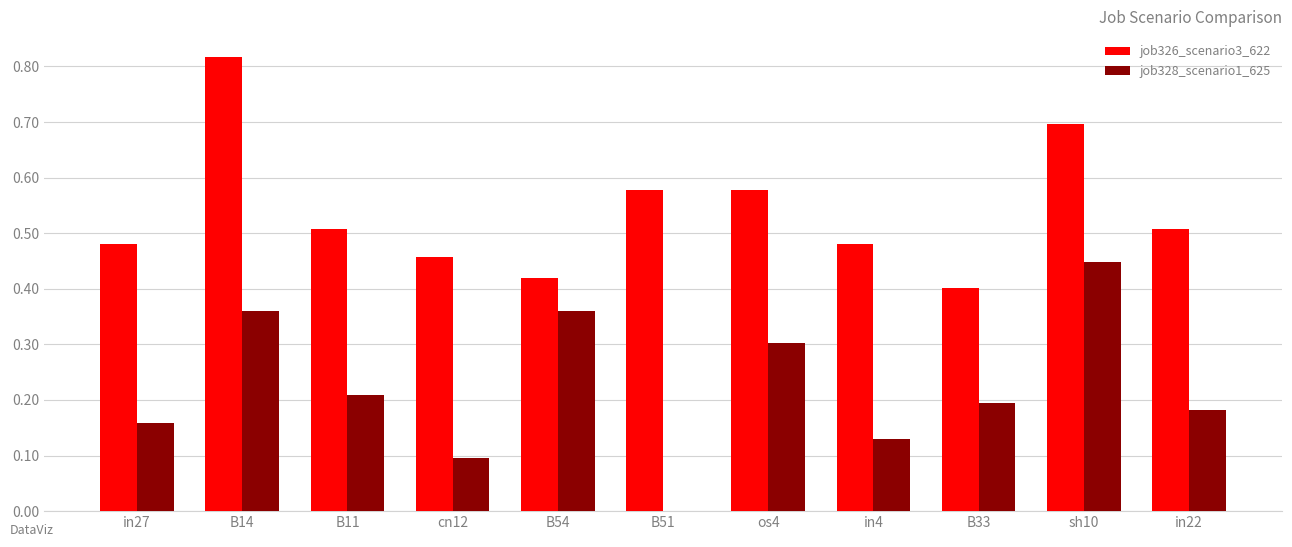

Is it true that job328_scenario1_625 equals 0.1 at B33?

False